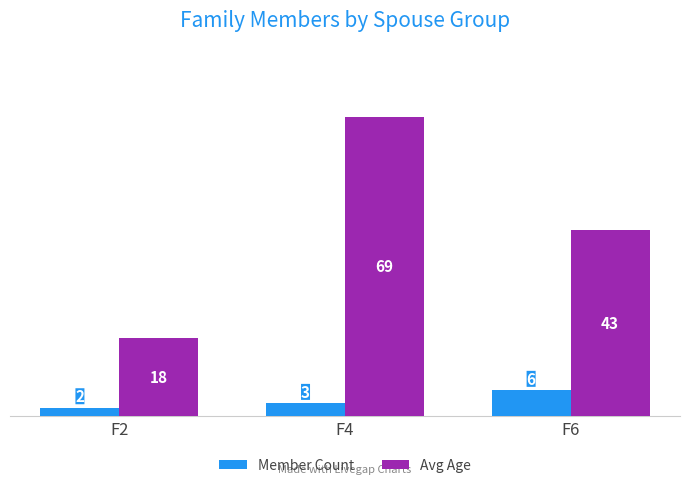

The value of Member Count at F2 is 2. True or false?

True